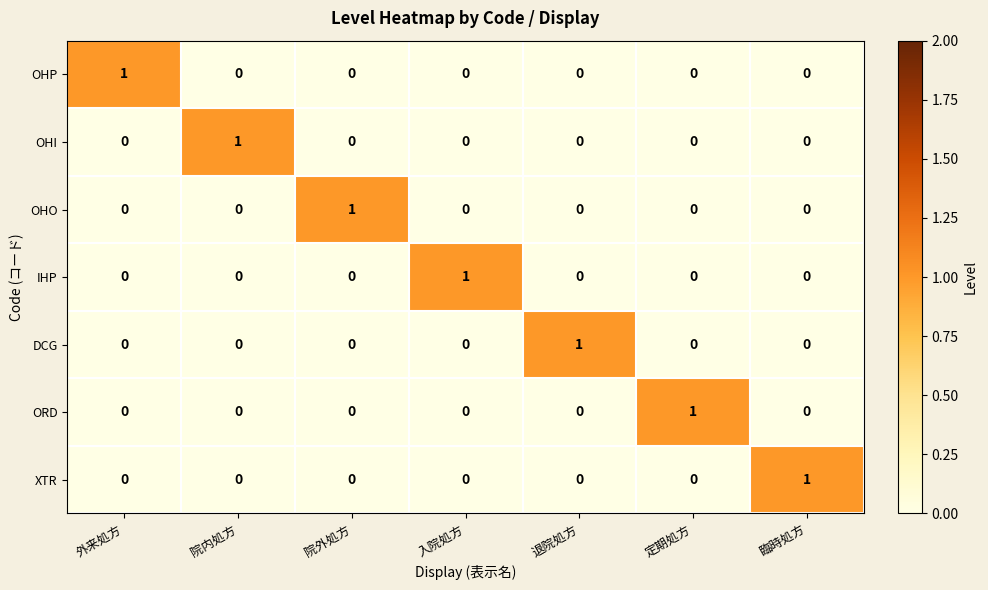

Count the OHP values in the range 0 to 1.

7